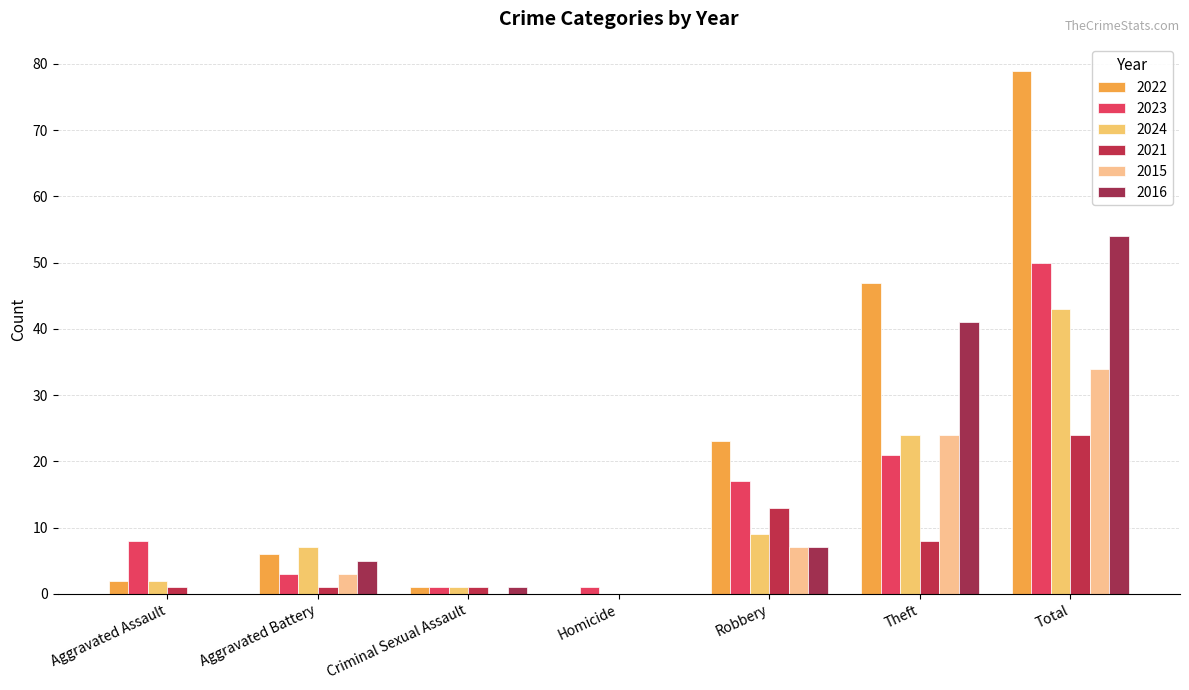

Reading left to right, extract all data points from this chart.

2022: 2	6	1	0	23	47	79
2023: 8	3	1	1	17	21	50
2024: 2	7	1	0	9	24	43
2021: 1	1	1	0	13	8	24
2015: 0	3	0	0	7	24	34
2016: 0	5	1	0	7	41	54